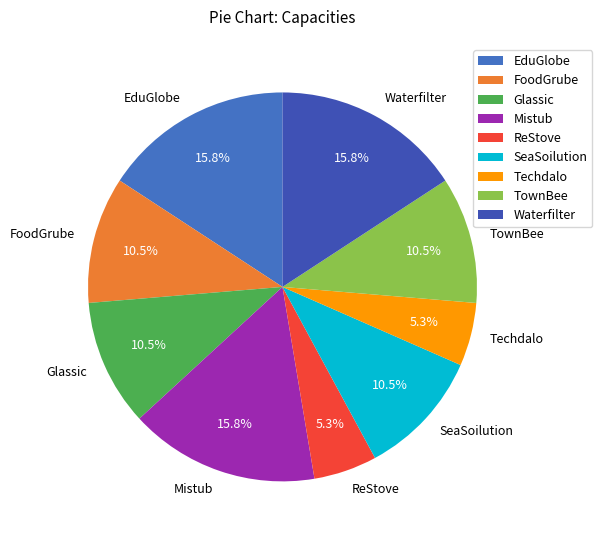

Approximately how many times larger is the value at Techdalo compared to Glassic?

0.5